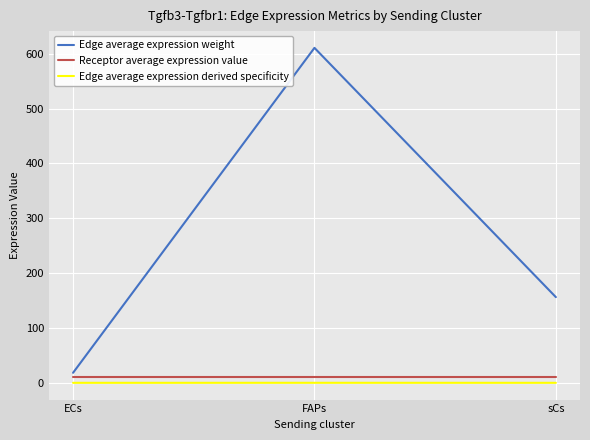

Rank the series by their maximum value, from lowest to highest.

Edge average expression derived specificity, Receptor average expression value, Edge average expression weight